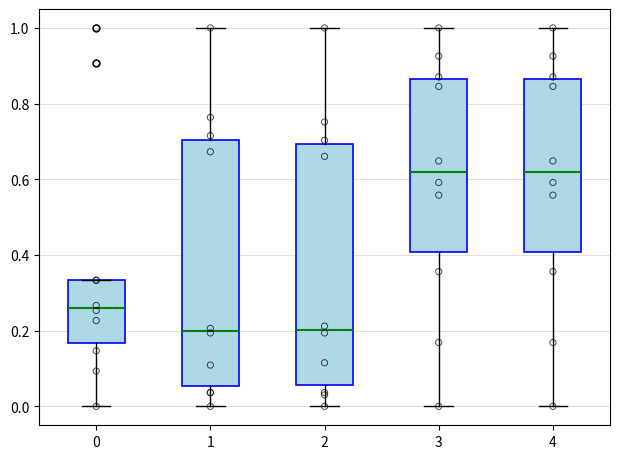

Reading left to right, transcribe this box plot: for each box, give where its median line is, the range the box spans, and where its two whiskers end, as read against the y-axis. The values are not printed on the chart, so give them approximately, as read against the axis.

0: median 0.26, box 0.16 to 0.34, whiskers 0.00 to 0.34
1: median 0.20, box 0.06 to 0.70, whiskers 0.00 to 1.00
2: median 0.20, box 0.06 to 0.70, whiskers 0.00 to 1.00
3: median 0.62, box 0.40 to 0.86, whiskers 0.00 to 1.00
4: median 0.62, box 0.40 to 0.86, whiskers 0.00 to 1.00